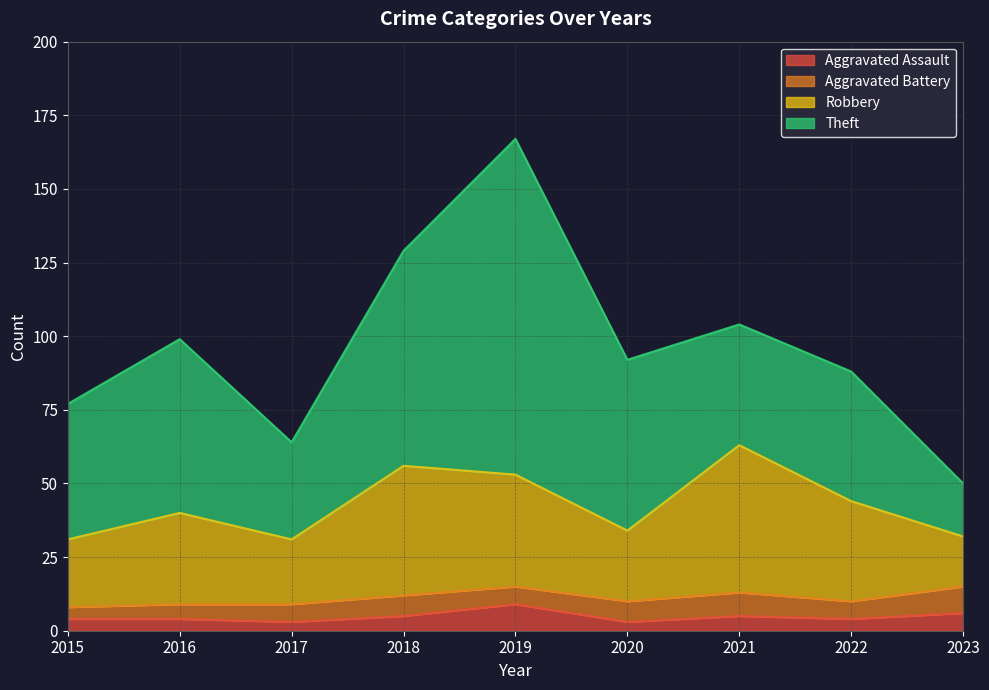

Where does the Robbery series first go above 31?

2018